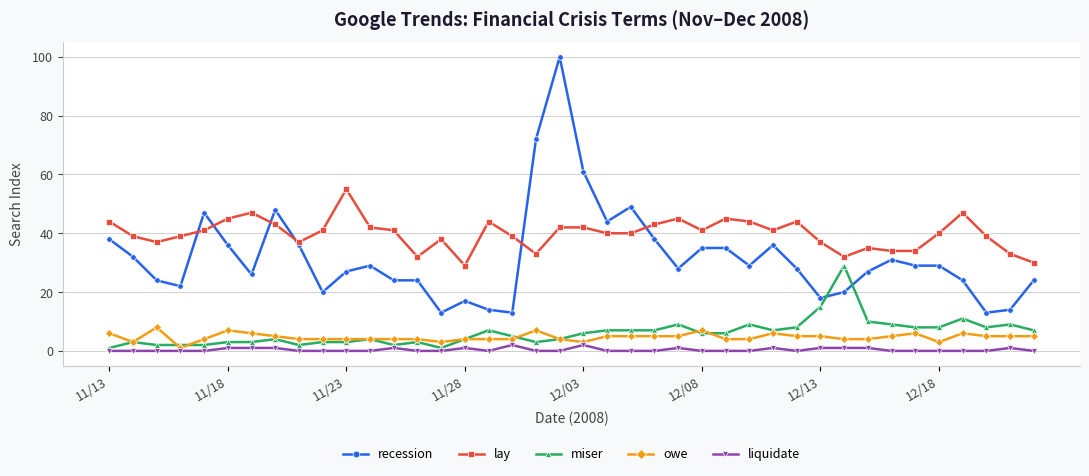

What is the greatest value displayed?

100